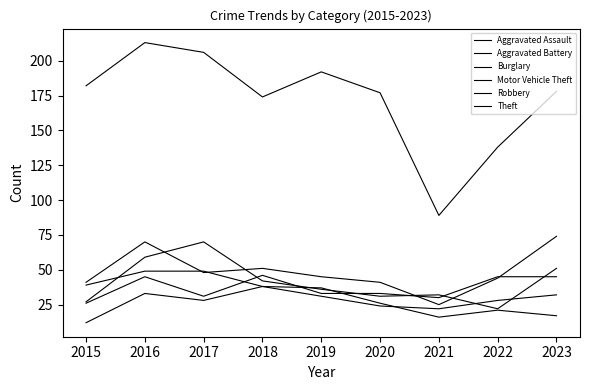

What is the smallest value displayed?

12